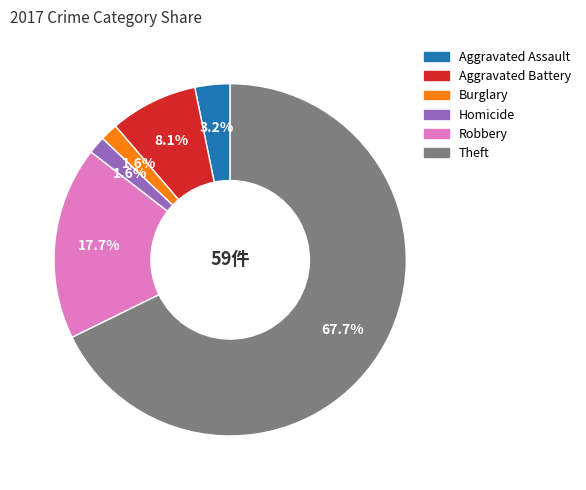

How many segments does this pie chart have?

6